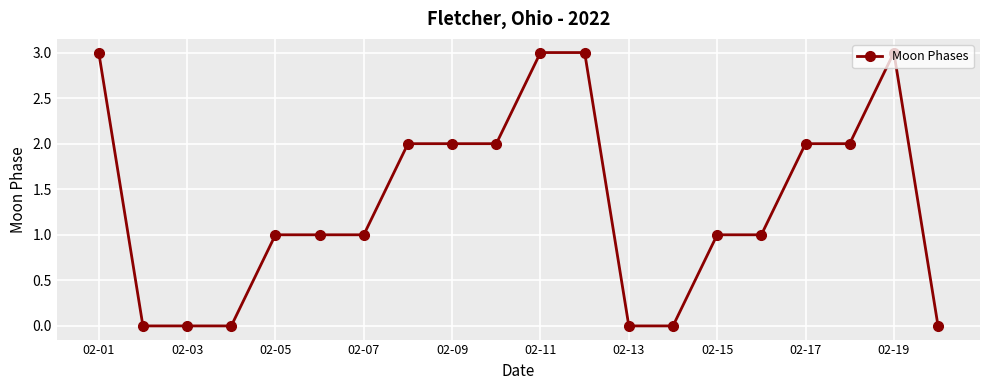

What is the value of the 11th point from the left?

3